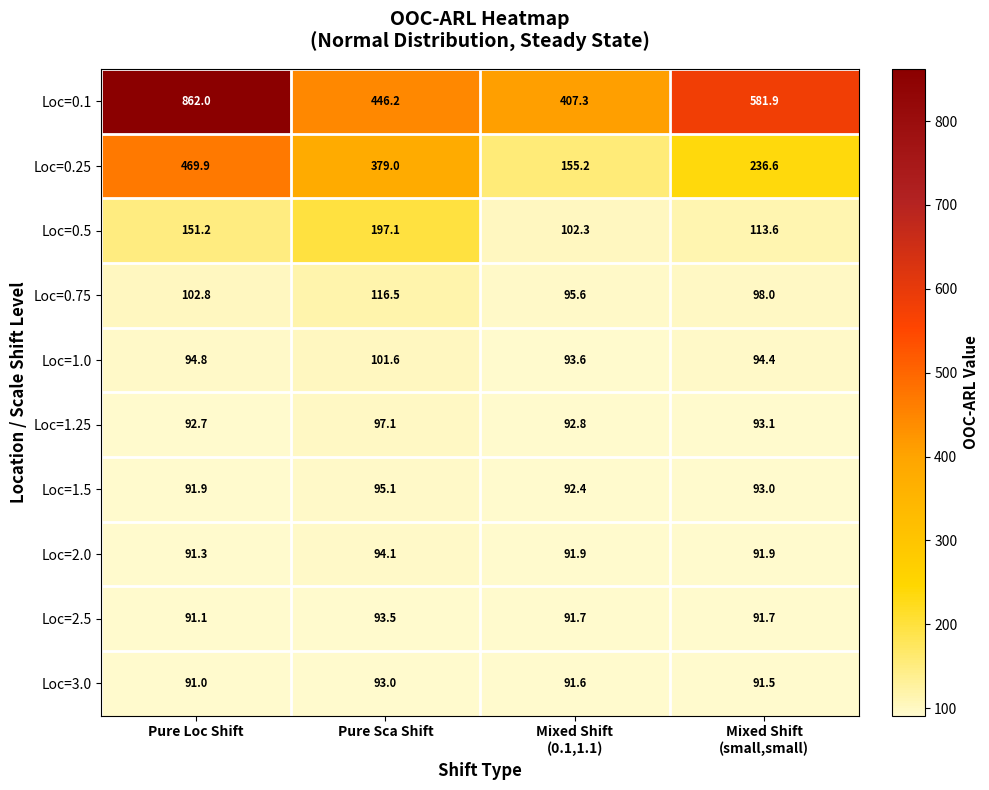

What is the total value across all series at Mixed Shift
(small,small)?

1585.7